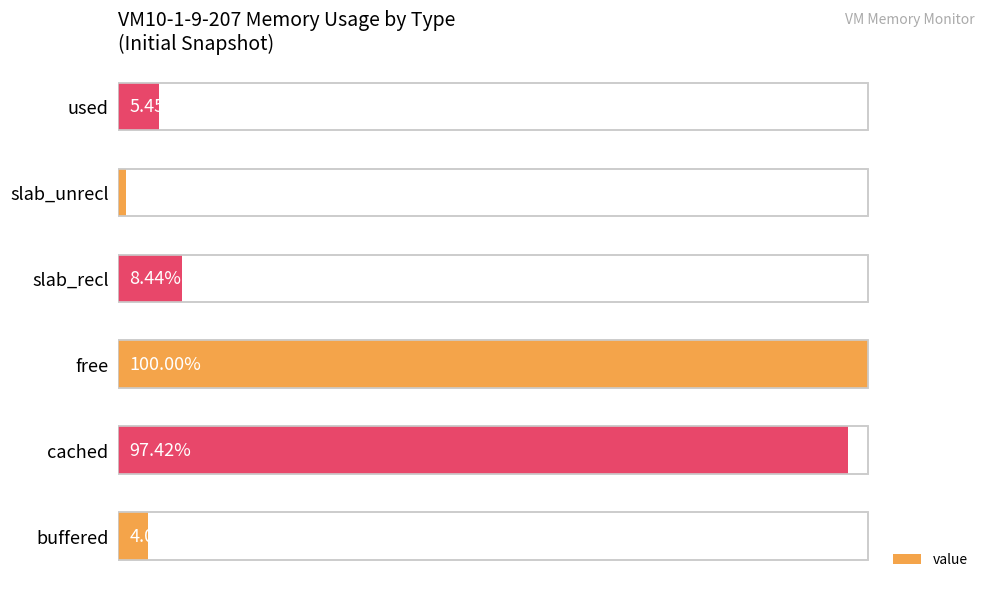

How many values exceed 8?

3